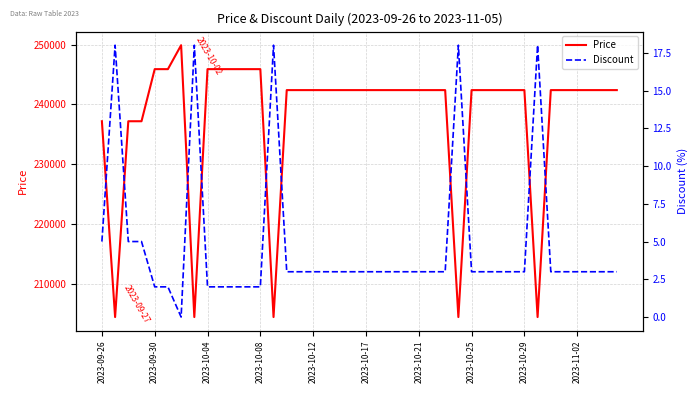

What is the lowest value of the Price series?

204500